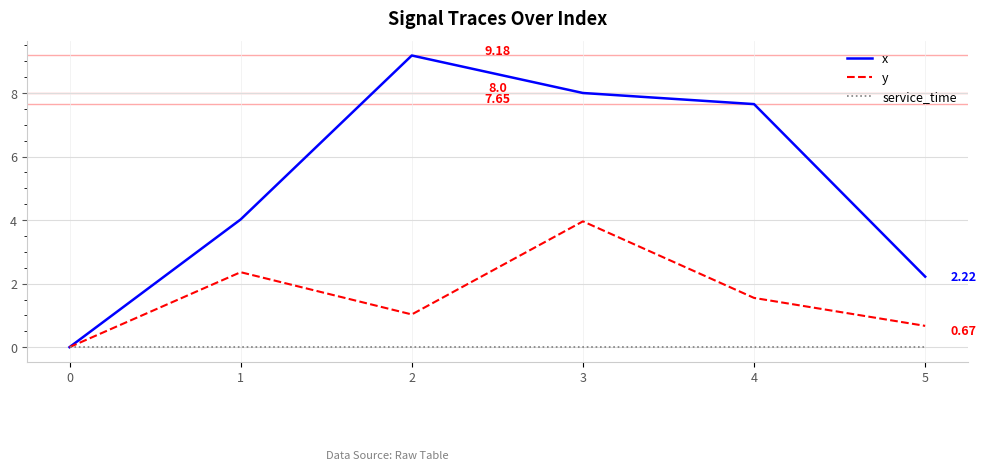

At which category is the sum across all series the highest?

3